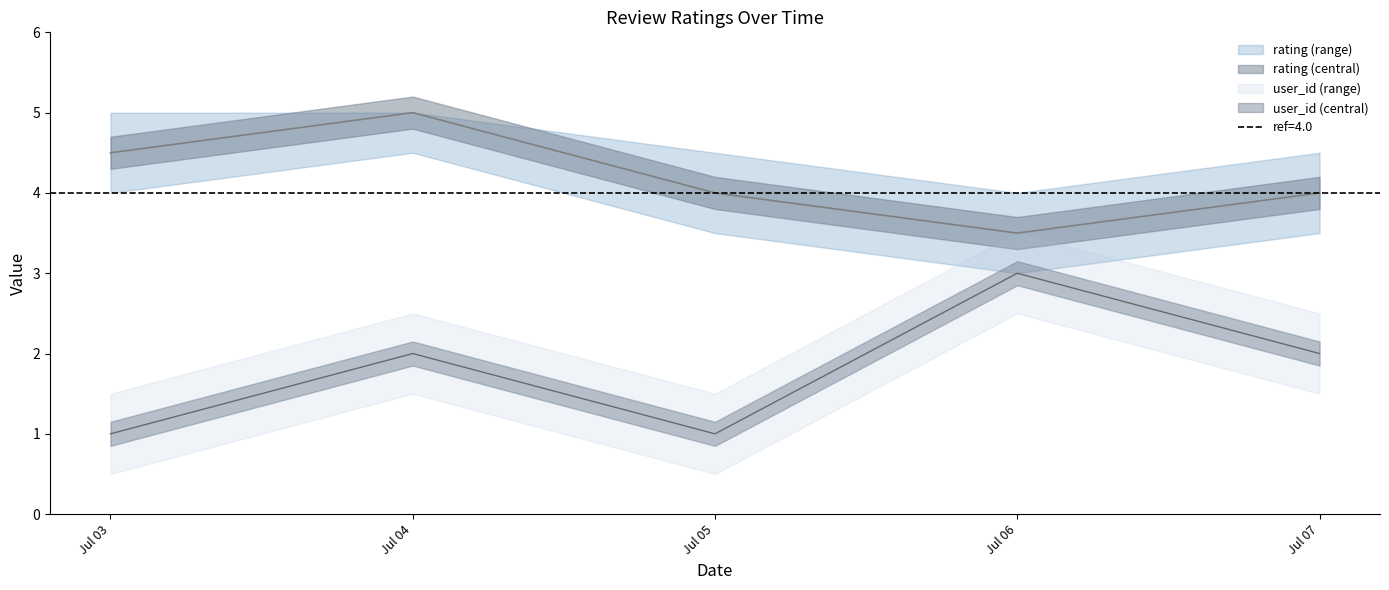

What is the sum of all user_id values?

9.0